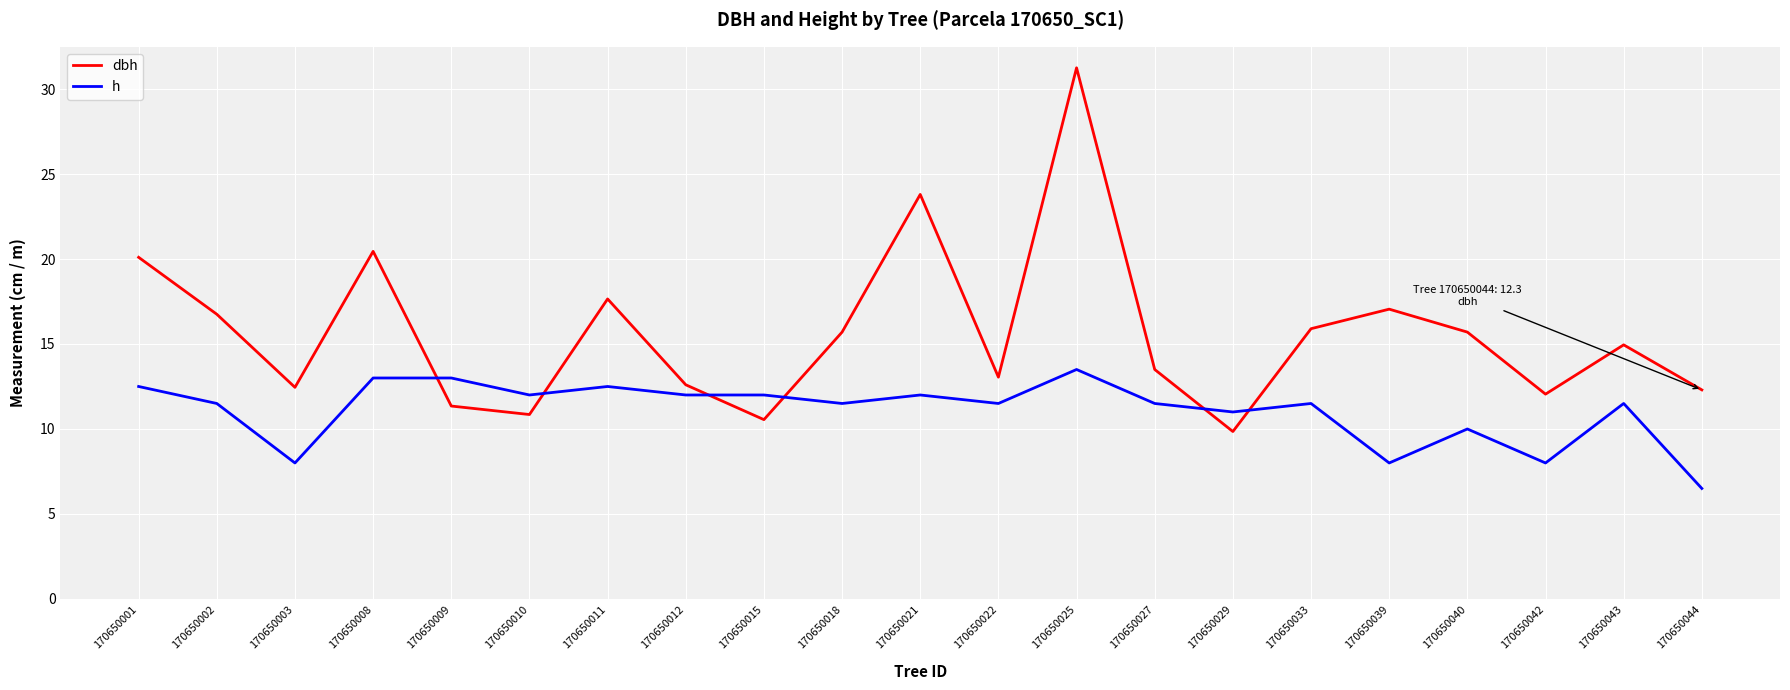

Which series has the largest range (max minus min)?

dbh